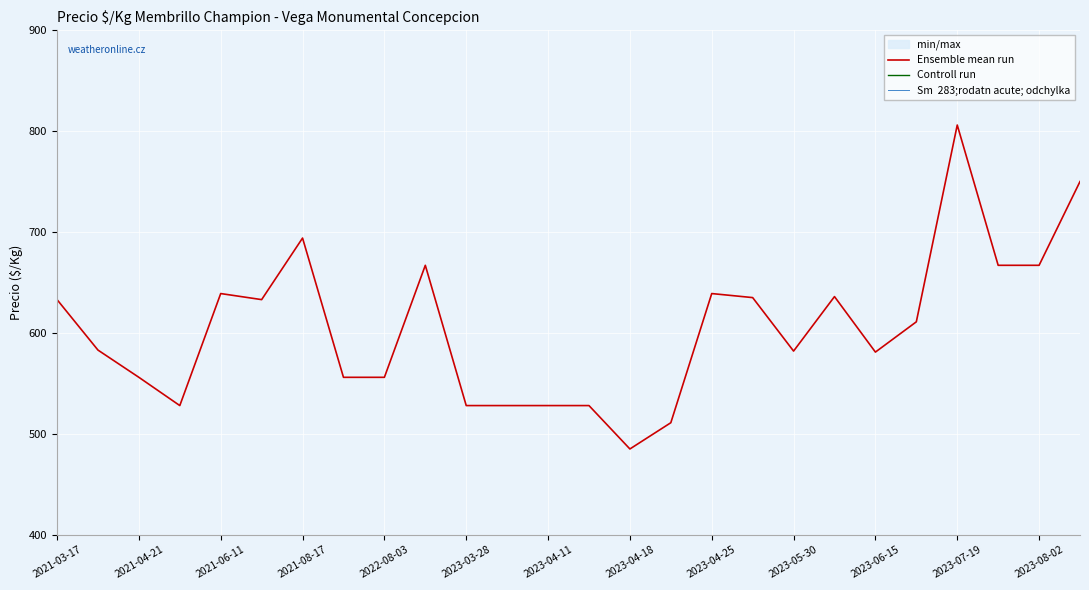

What is the value of the Ensemble mean run point at the 8th from the left?

556